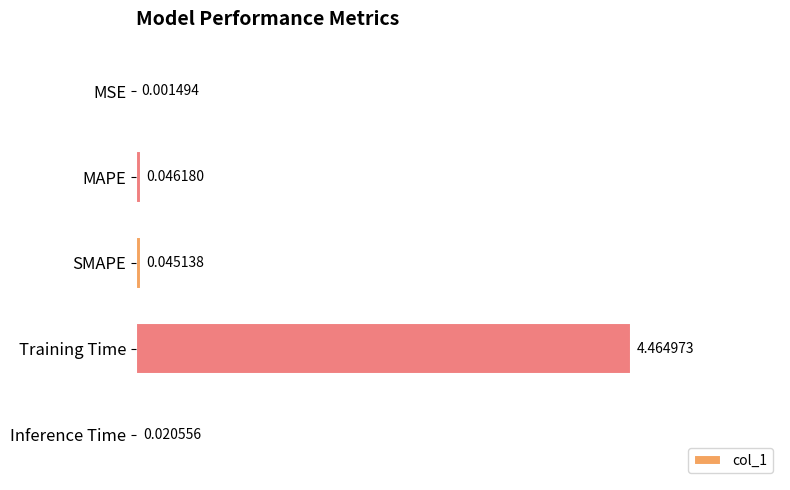

Which category has the highest value across all series?

Training Time